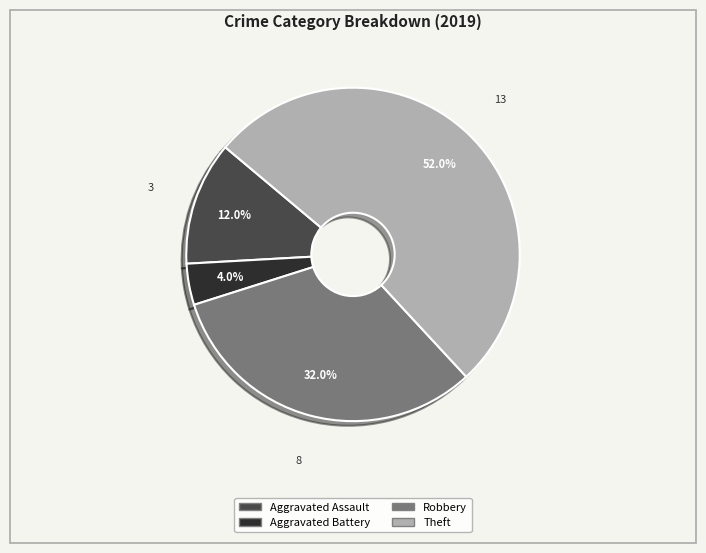

Which category has the biggest portion of the pie?

Theft